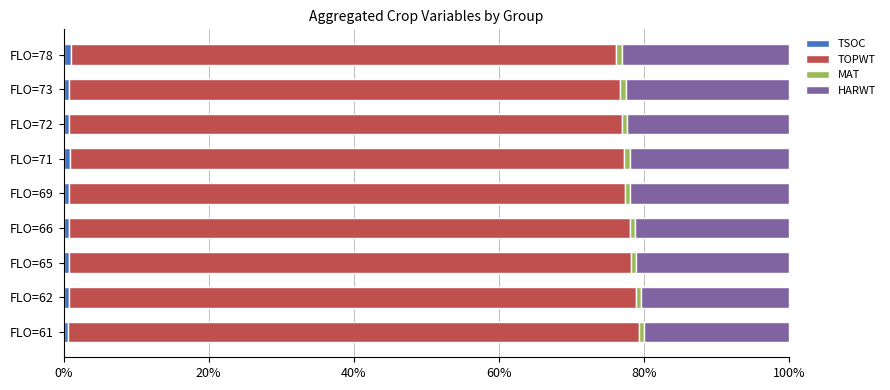

Count the number of data series in this chart.

4